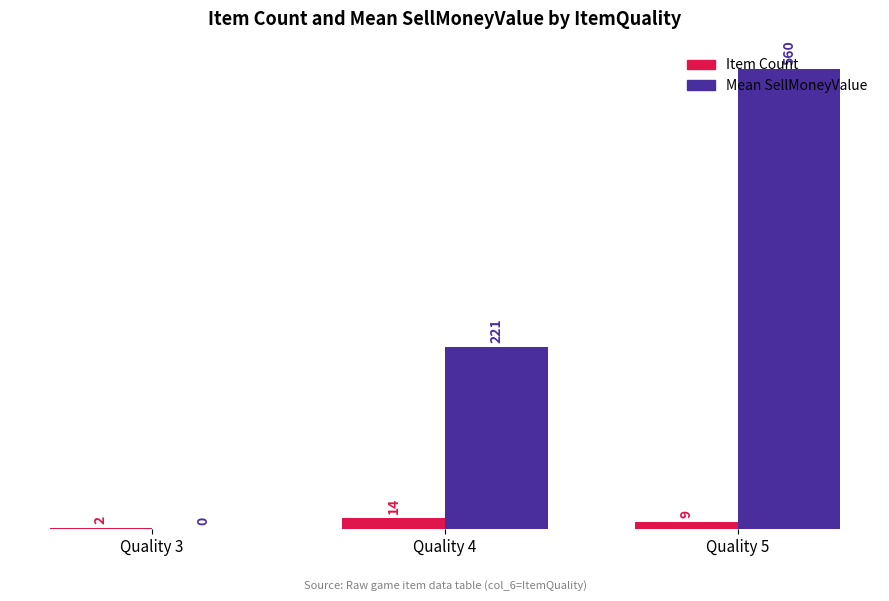

Reading left to right, extract all data points from this chart.

Item Count: Quality 3=2	Quality 4=14	Quality 5=9
Mean SellMoneyValue: Quality 3=0	Quality 4=221	Quality 5=560